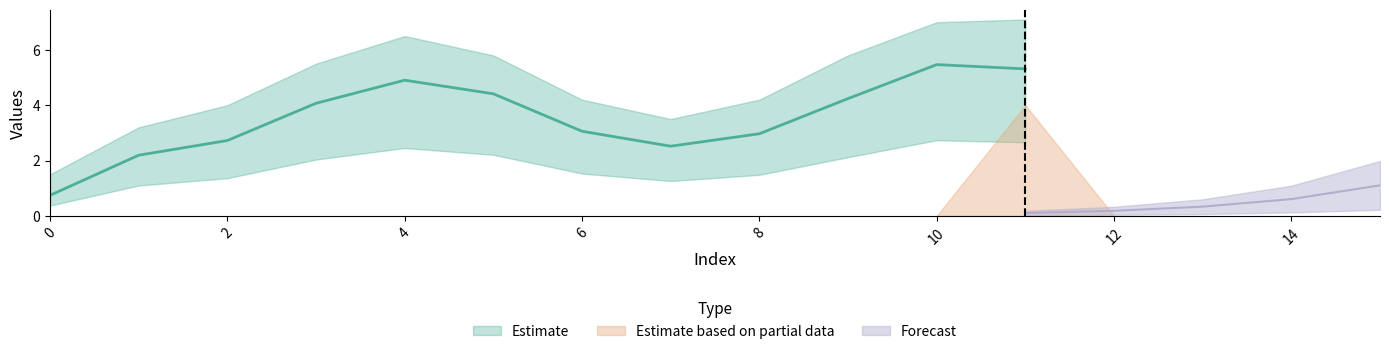

True or false: Forecast and Estimate intersect in this chart.

False